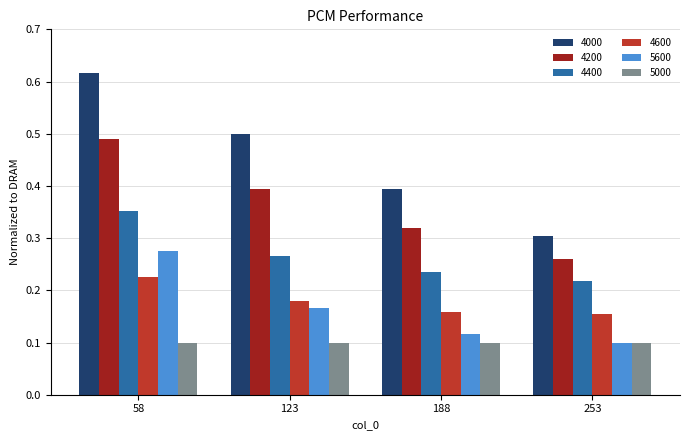

At how many categories does at least one series exceed 0?

4